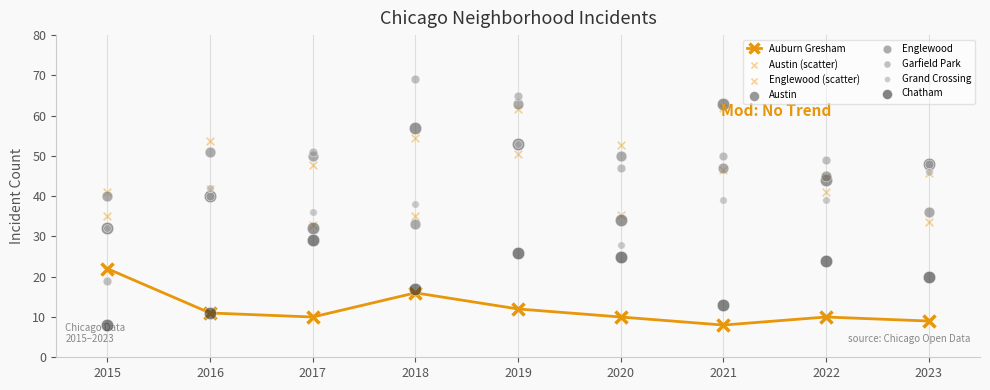

Which series has the largest Y range (max minus min)?

Garfield Park